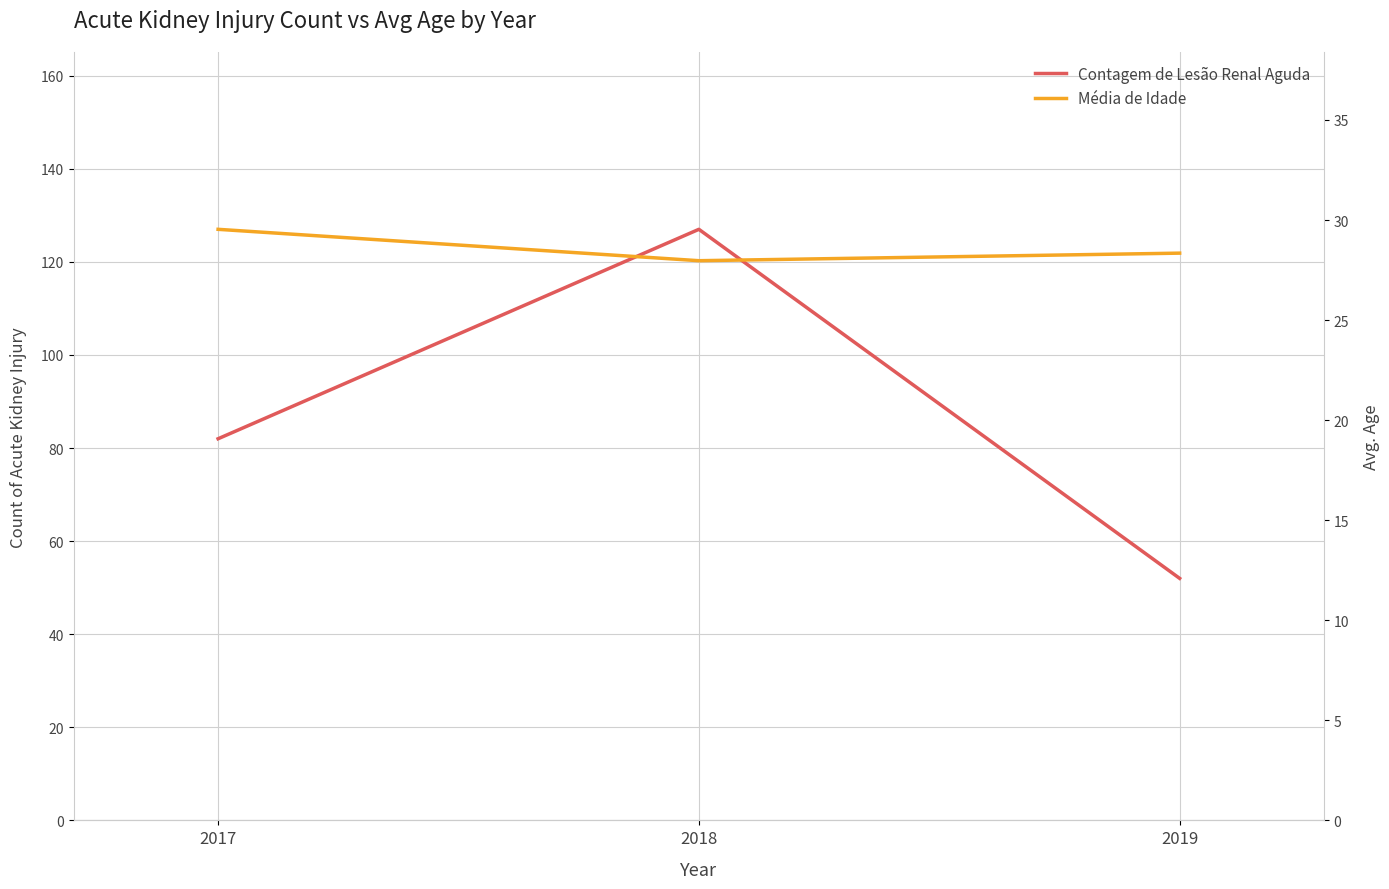

How many values in the Média de Idade series are below 28?

1